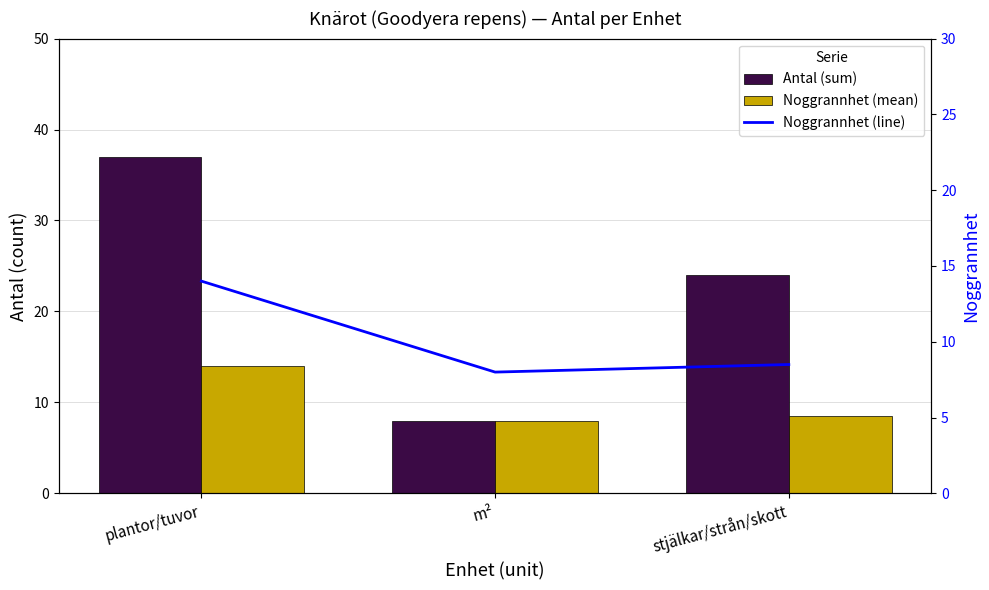

The Antal (sum) series shows 36.0 at stjälkar/strån/skott. True or false?

False